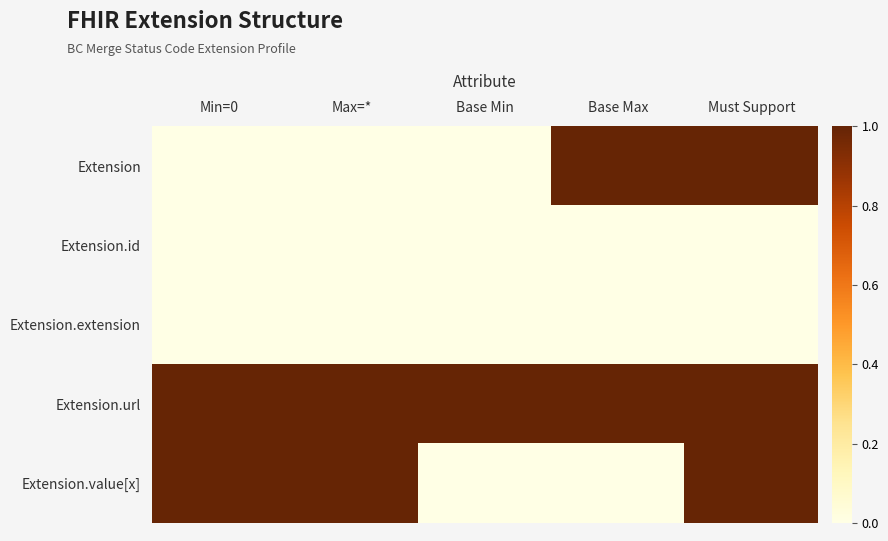

What is the total value across all series at Max=*?

2